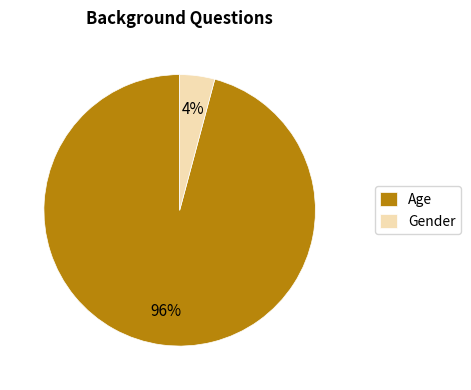

To the nearest percent, what is the combined percentage of Gender and Age?

100%